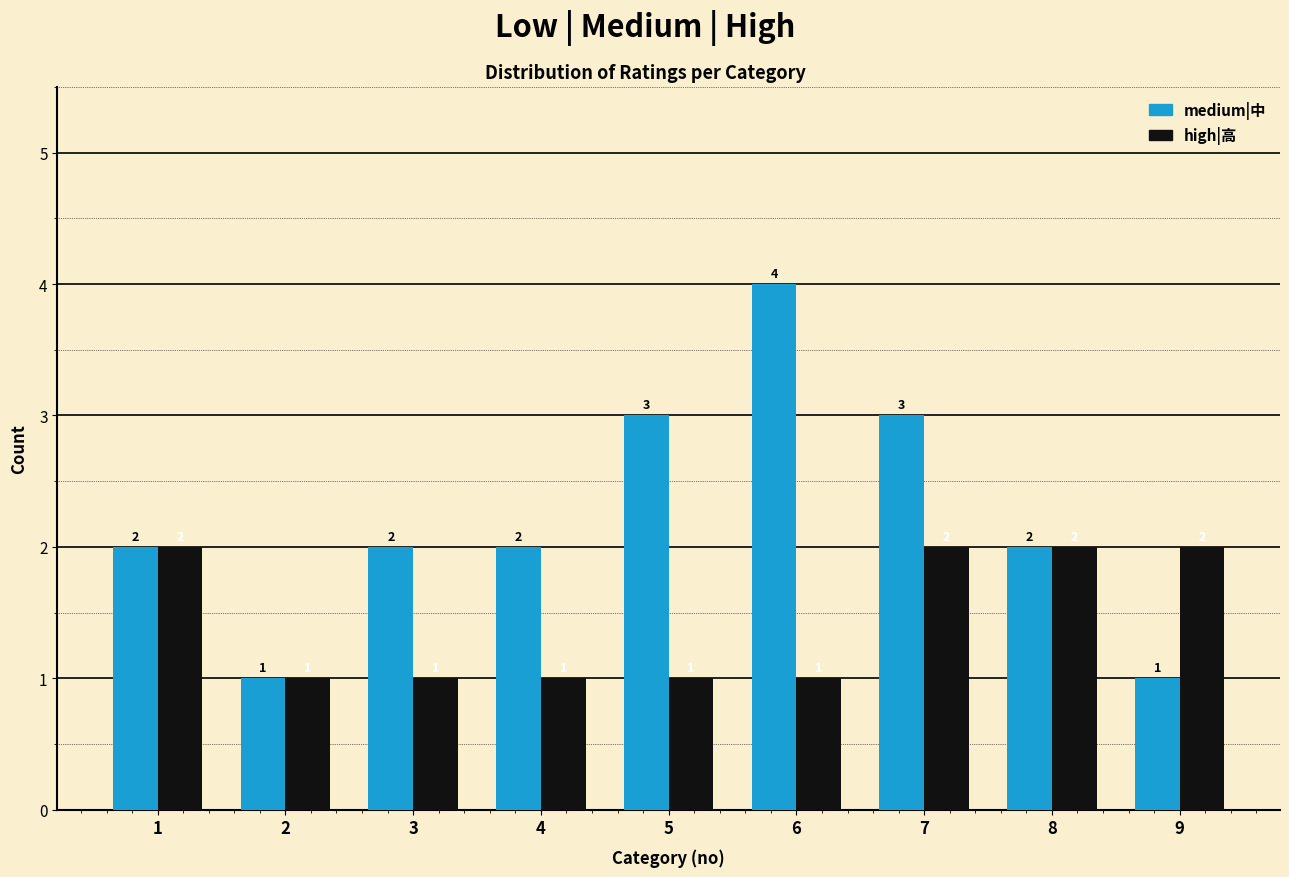

At 7, list the series in order from largest to smallest.

medium|中, high|高